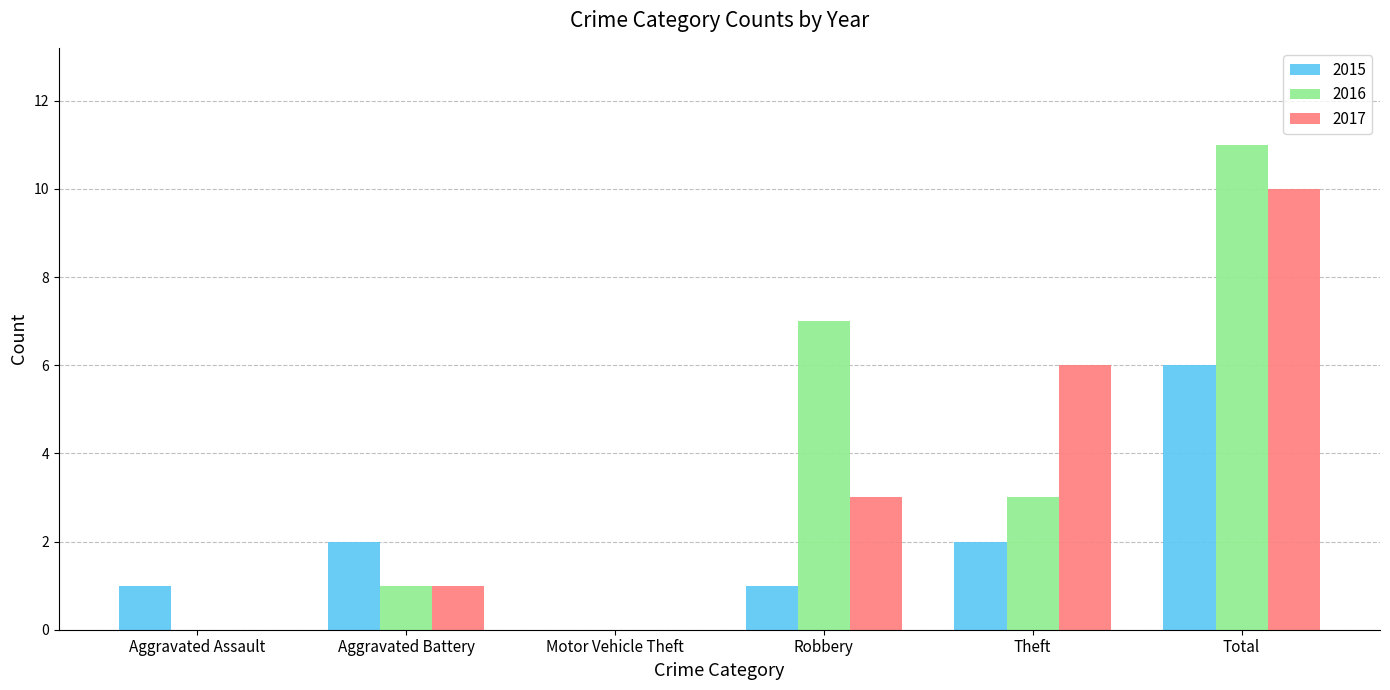

Which series changed the most between Aggravated Battery and Robbery?

2016